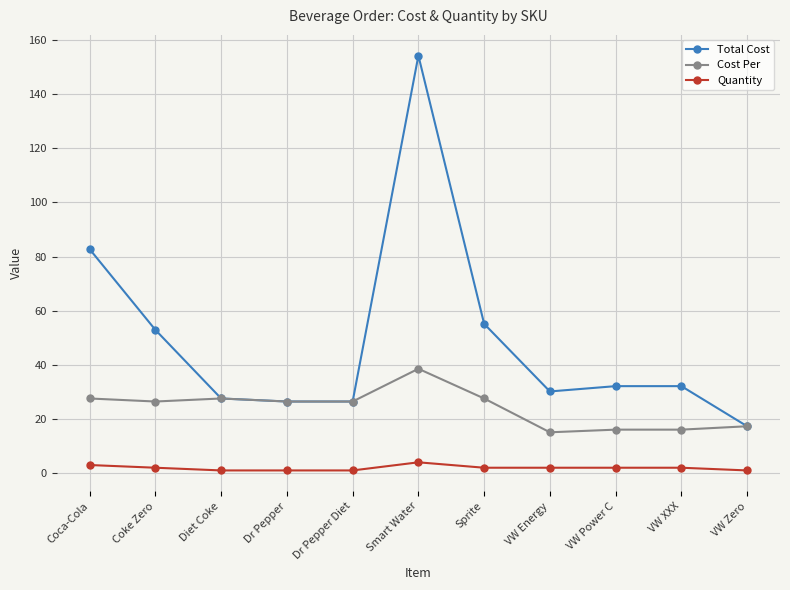

How many distinct data groups are displayed?

3